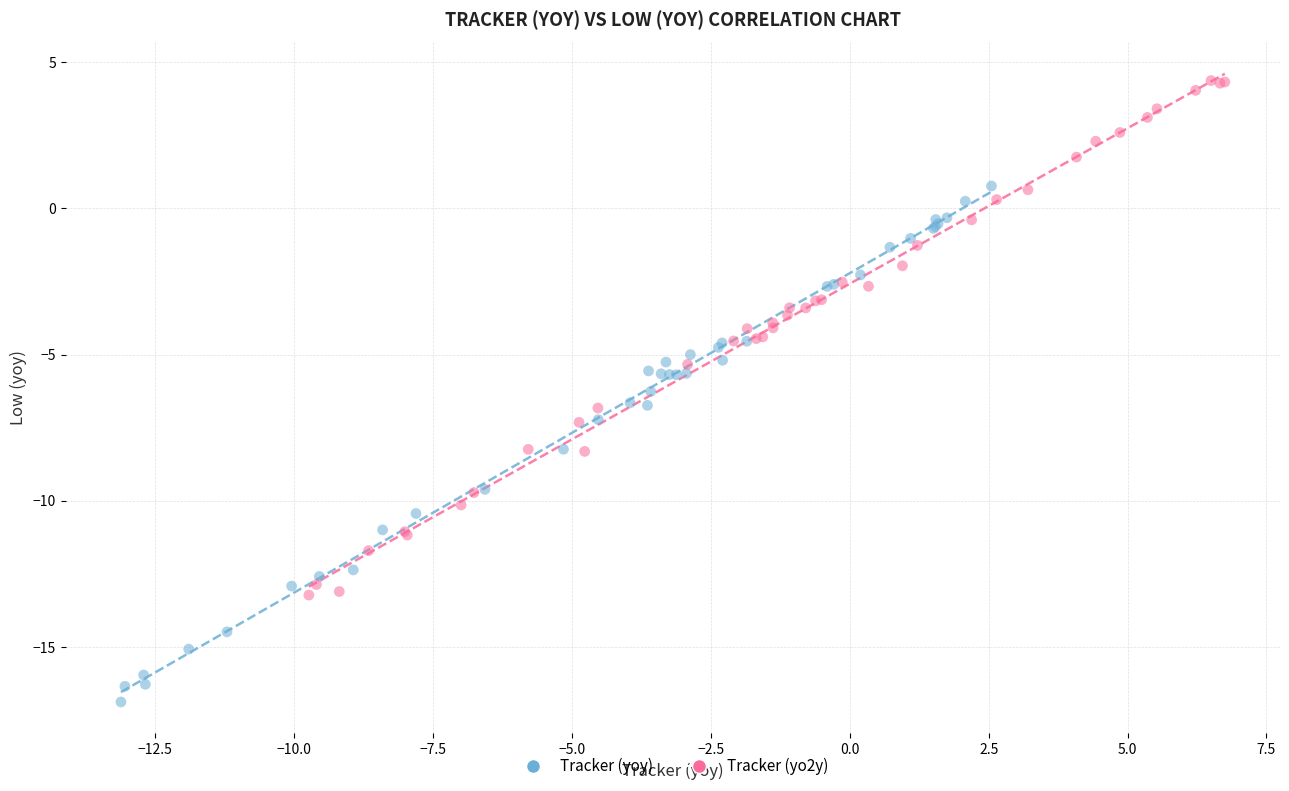

Which series contains the highest Y value?

Tracker (yo2y)